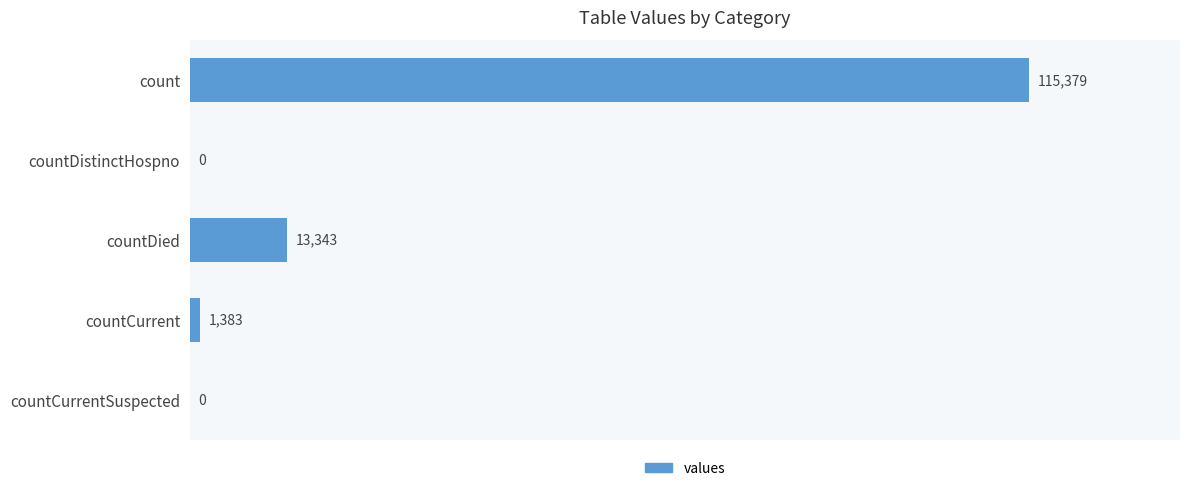

At which label is the value closest to 57689?

countDied